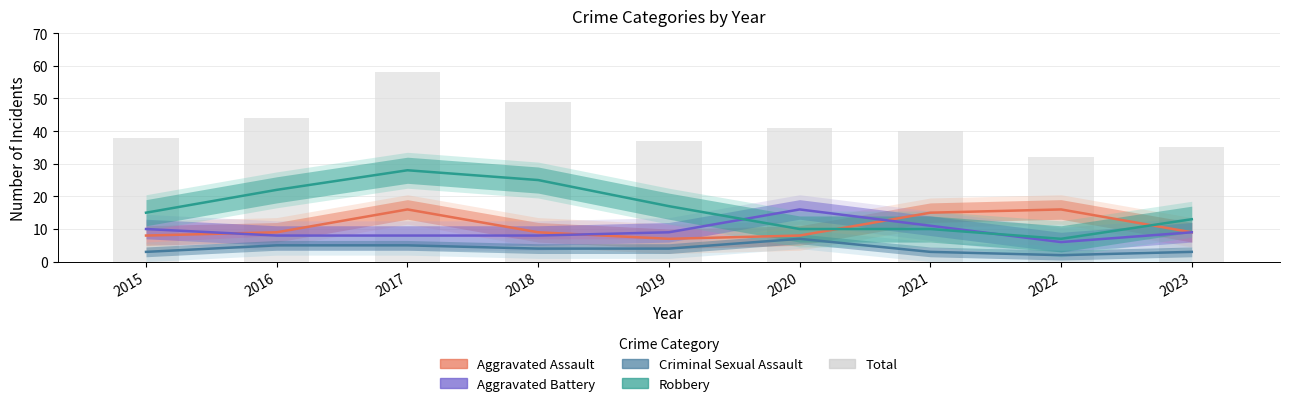

Reading left to right, extract all data points from this chart.

38	44	58	49	37	41	40	32	35